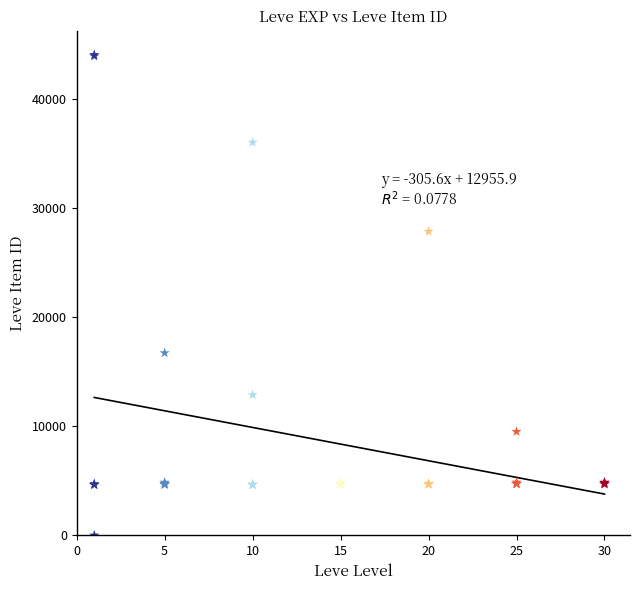

What Y value in the scatter plot is closest to 22050?

16734